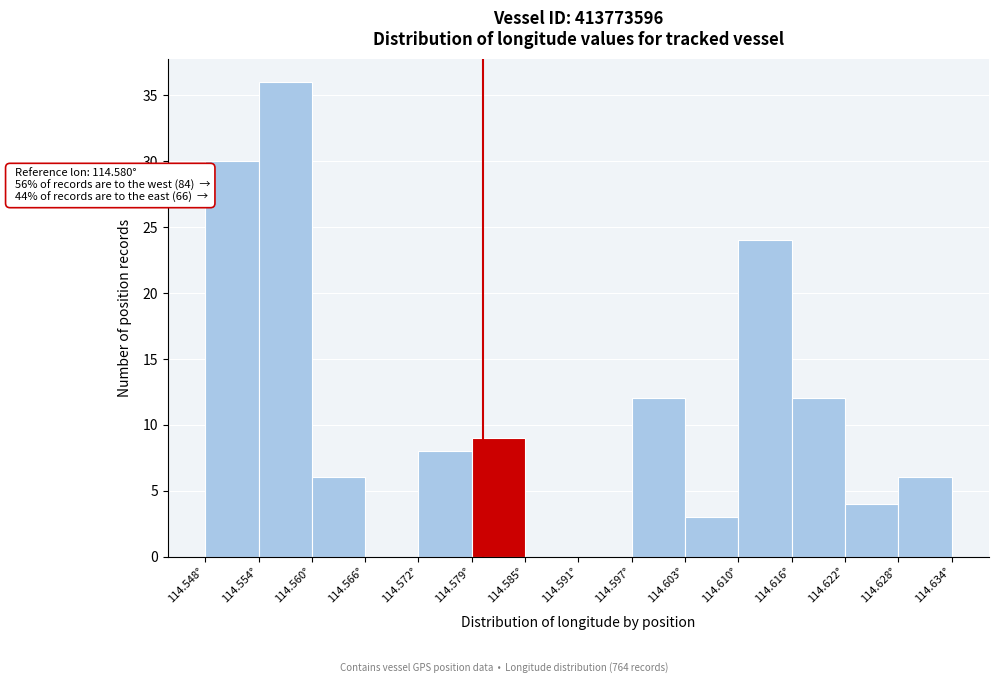

Which range on the x-axis has the tallest bar?

114.554 to 114.560